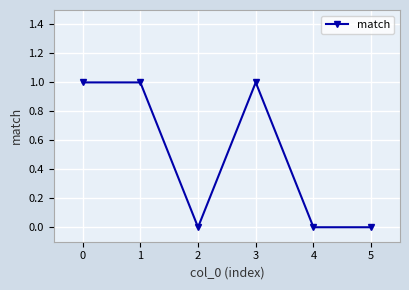

At which category does the data reach its first local valley?

2